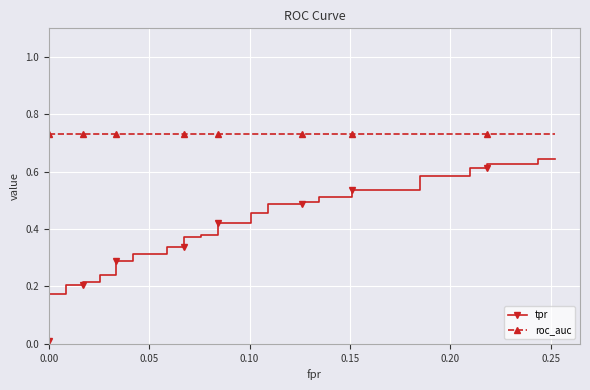

What are all the series names shown in the legend?

tpr, roc_auc